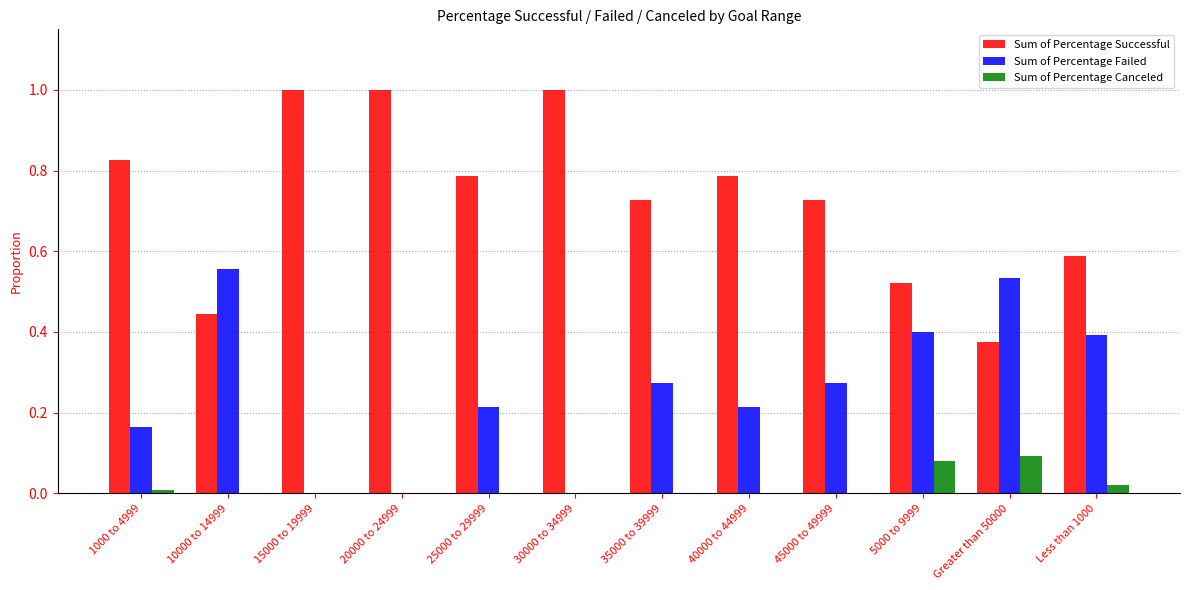

What is the maximum value shown in the chart?

1.0